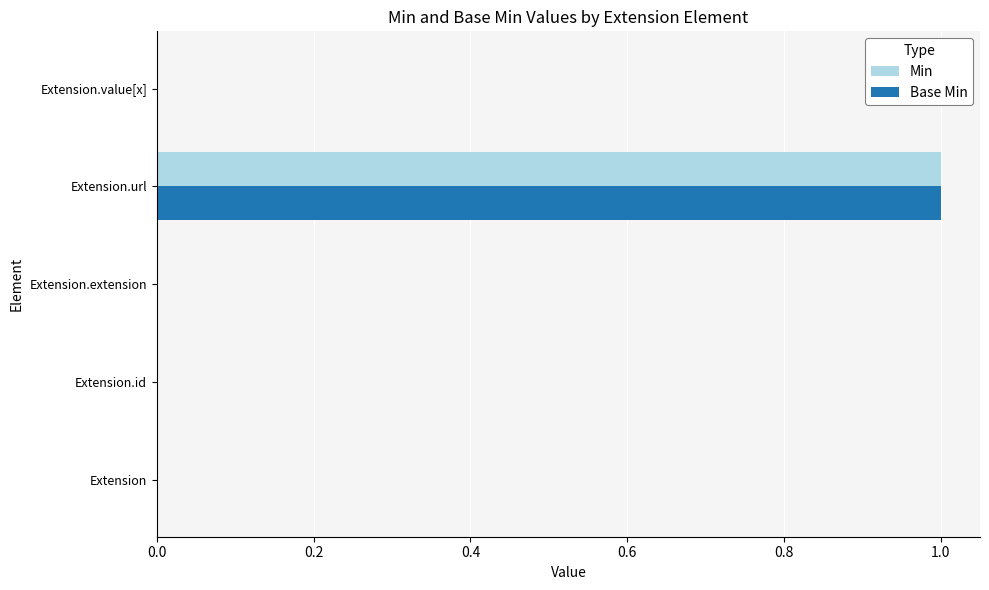

At which category is the sum across all series the highest?

Extension.url